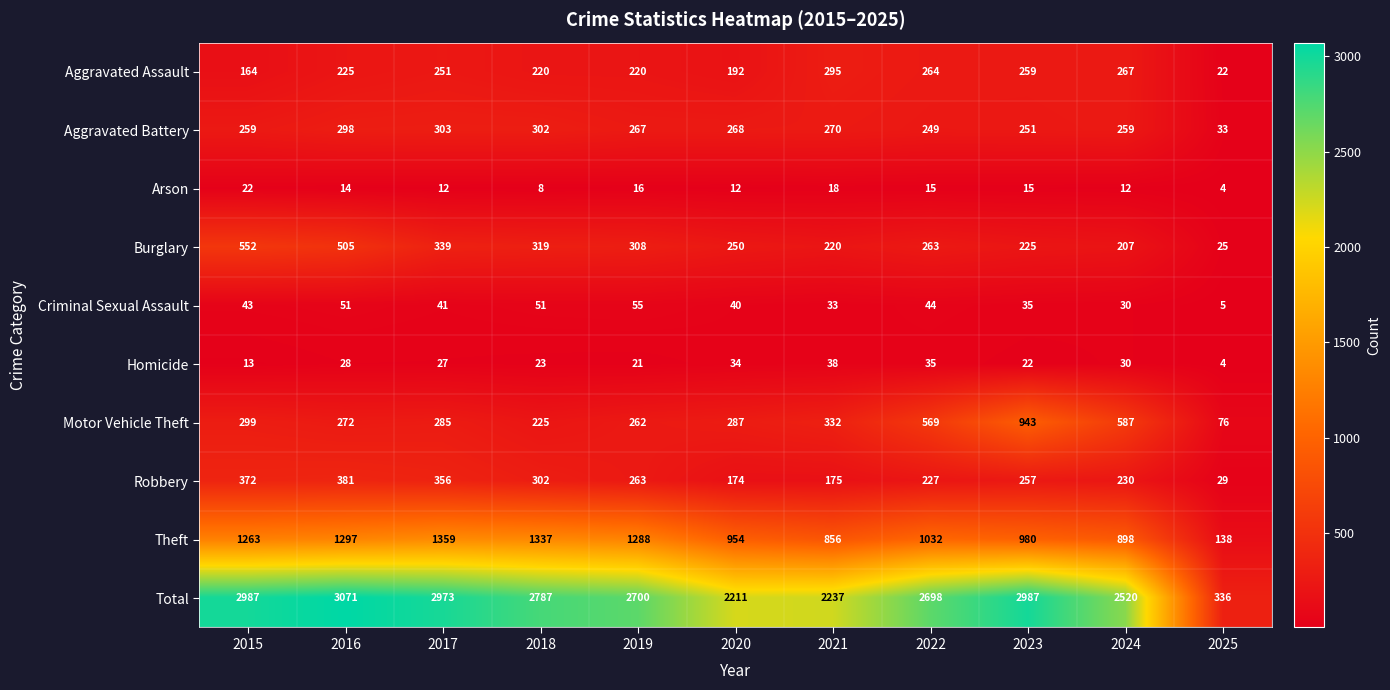

What is the average value of the Theft series?

1037